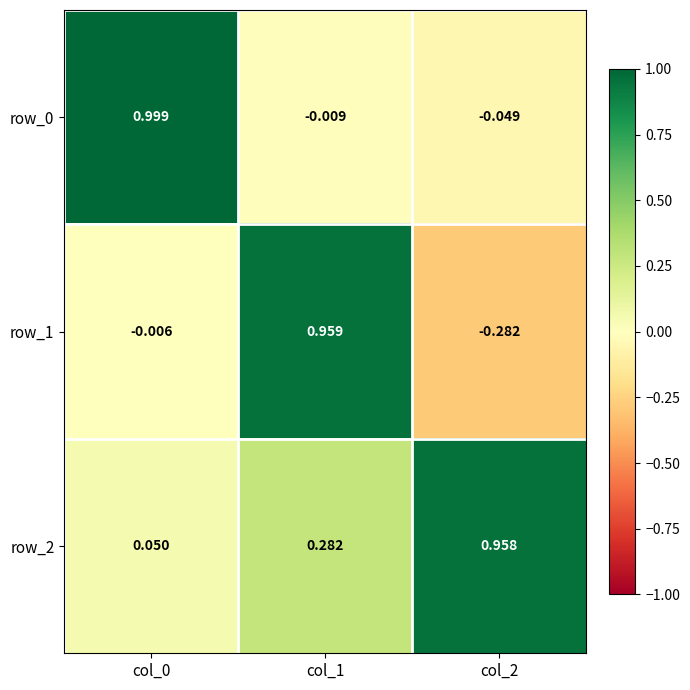

How many values in row_0 are below zero?

2